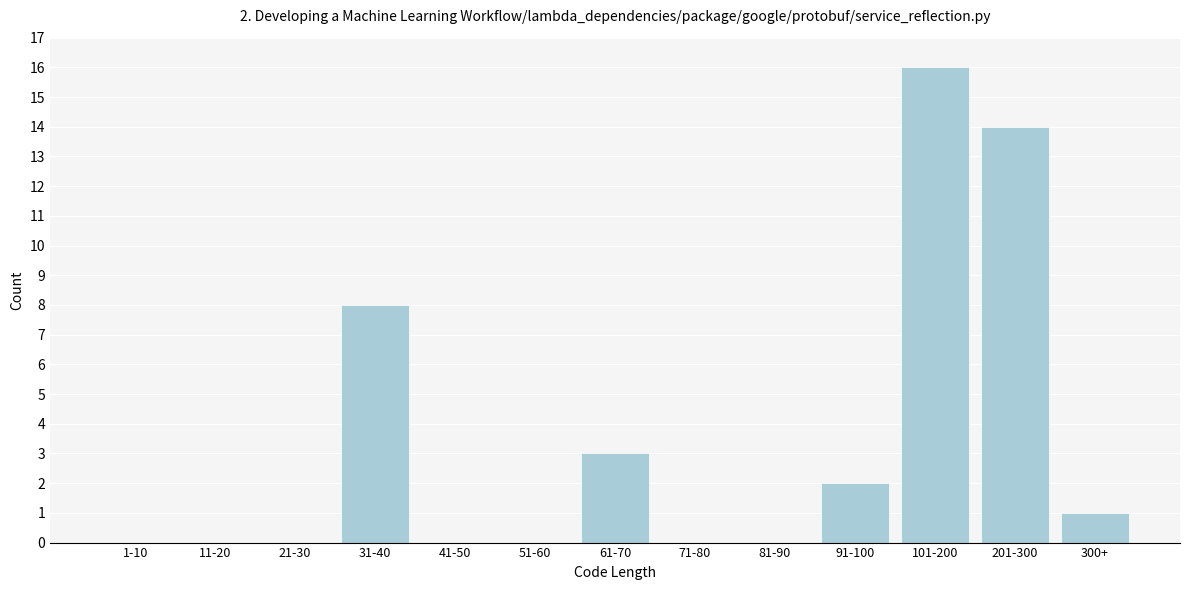

Reading right to left, extract all data points from this chart.

300+=1	201-300=14	101-200=16	91-100=2	81-90=0	71-80=0	61-70=3	51-60=0	41-50=0	31-40=8	21-30=0	11-20=0	1-10=0